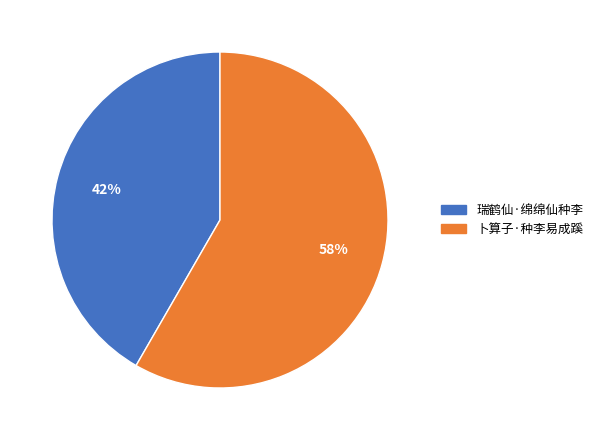

How many segments does this pie chart have?

2